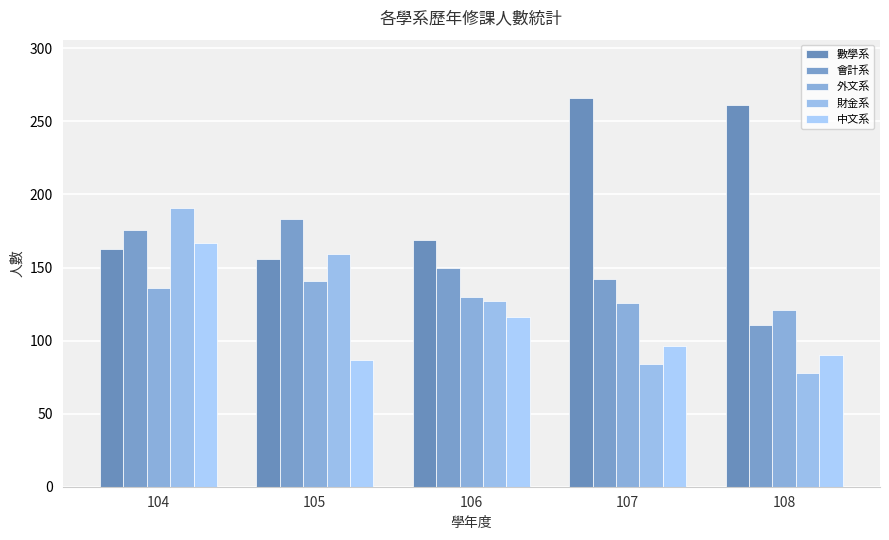

What is the total value across all series at 106?

692